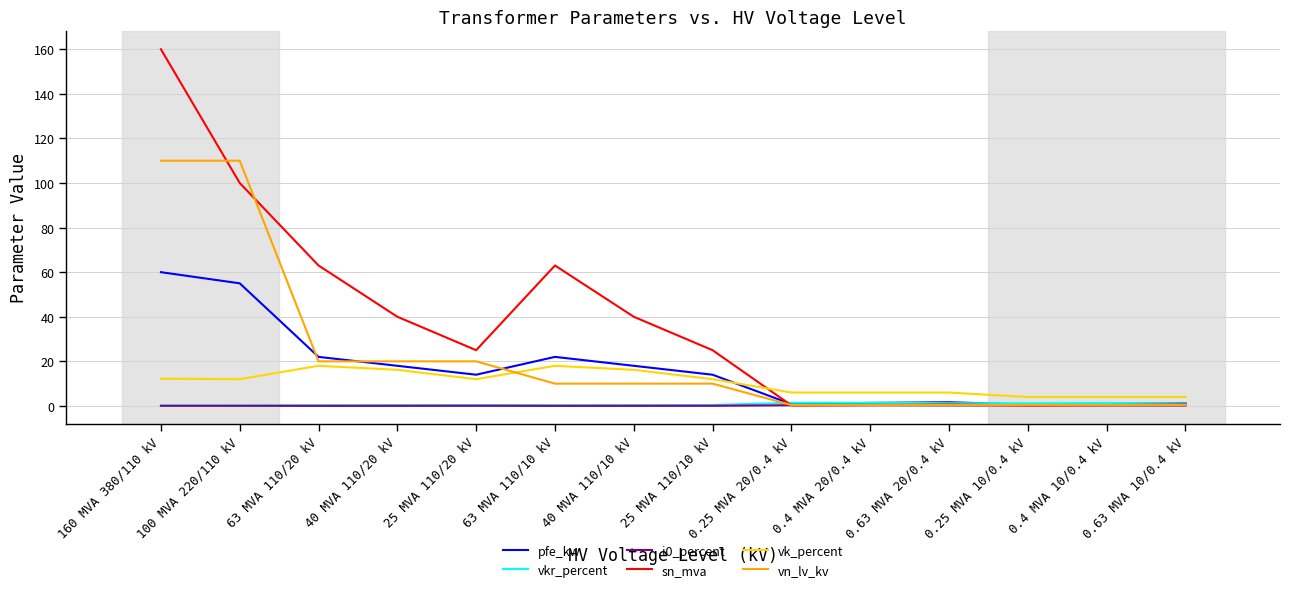

Where is the first local minimum for pfe_kw?

25 MVA 110/20 kV